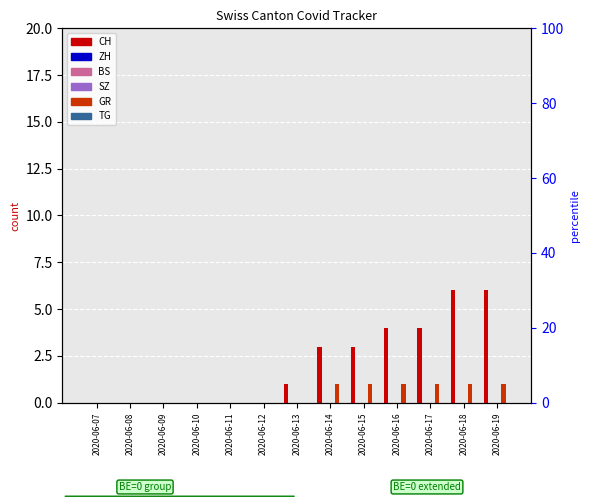

Which series contains the highest Y value?

CH